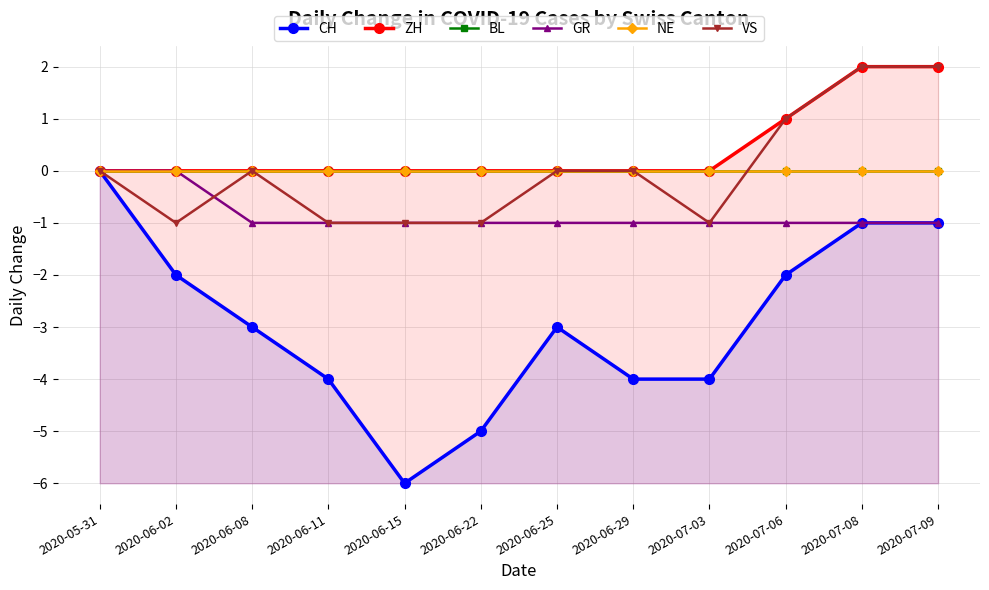

True or false: CH and BL cross at least once.

False